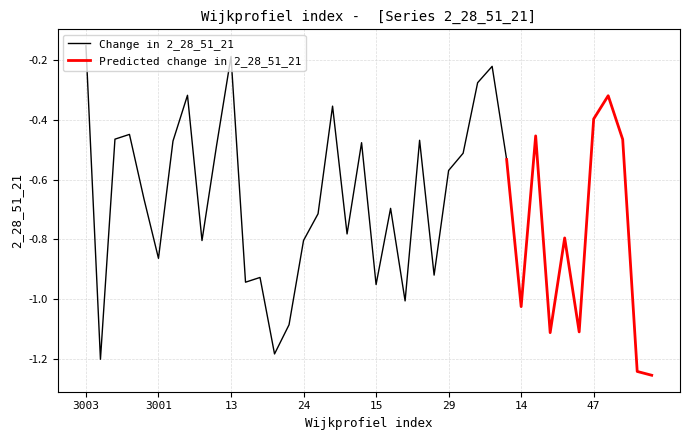

Rank the categories by value from highest to lowest.

3003, 13, 64, 62, 10, 17, 44, 47, 3005, 36, 3011, 79, 34, 3006, 56, 12, 61, 65, 29, 78, 16, 25, 51, 41, 24, 11, 3001, 35, 21, 20, 15, 31, 14, 23, 45, 83, 22, 3004, 80, 81